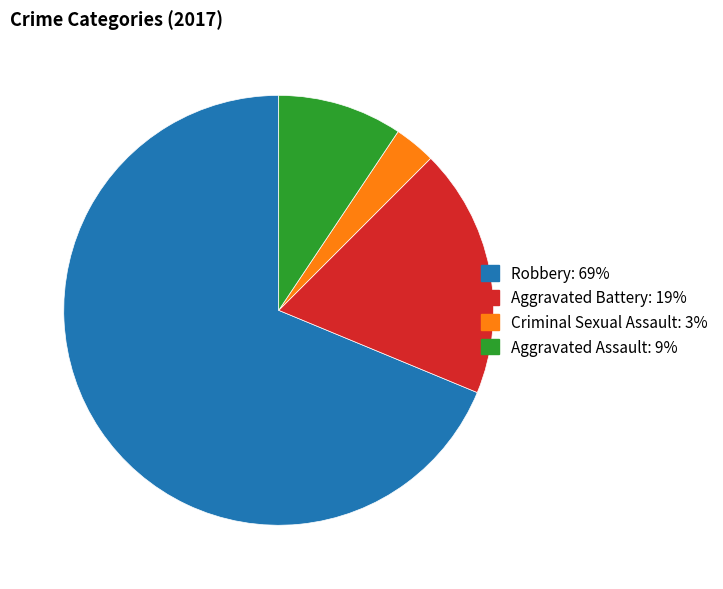

Which category accounts for the majority?

Robbery